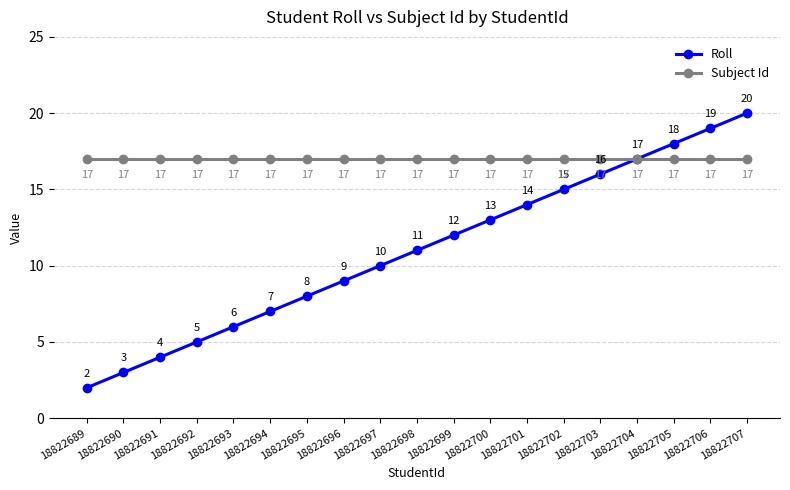

What are all the series names shown in the legend?

Roll, Subject Id